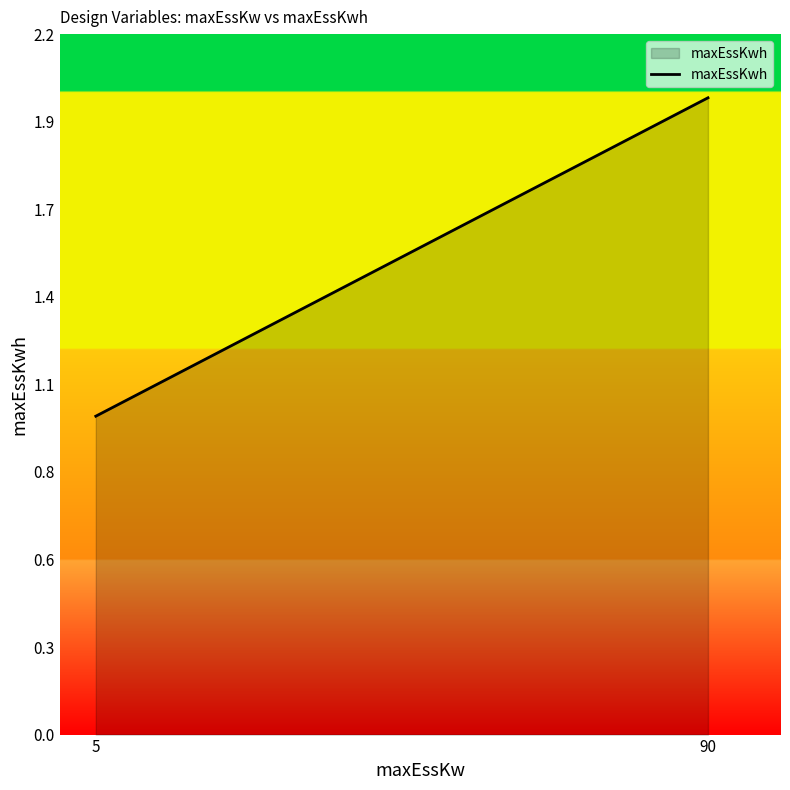

What is the value of the 1st point from the left?

1